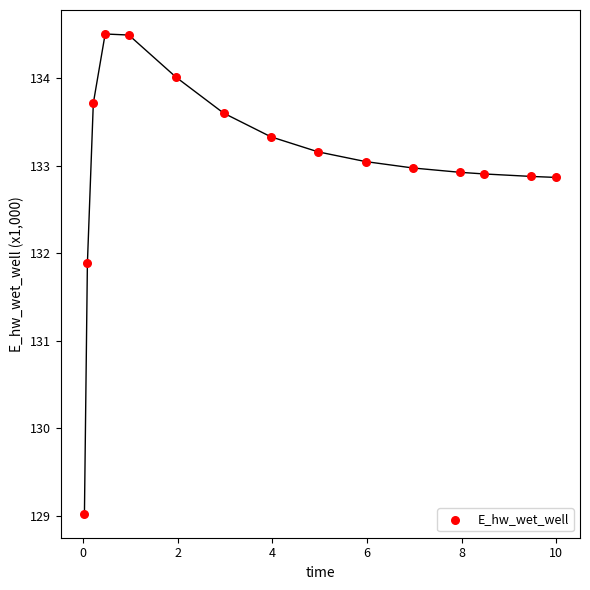

What Y value in the scatter plot is closest to 131?

131.9